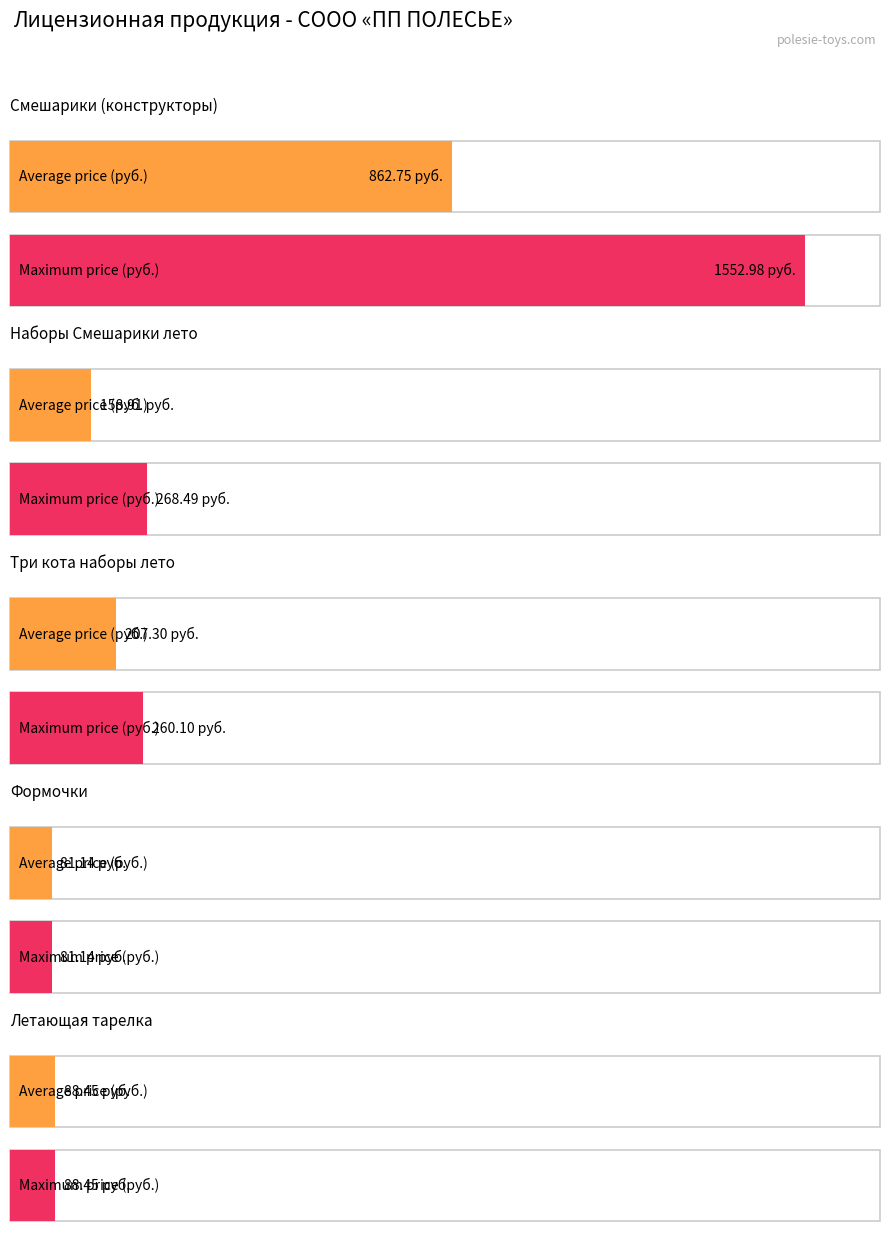

What is the minimum value for Average utilization?

81.1